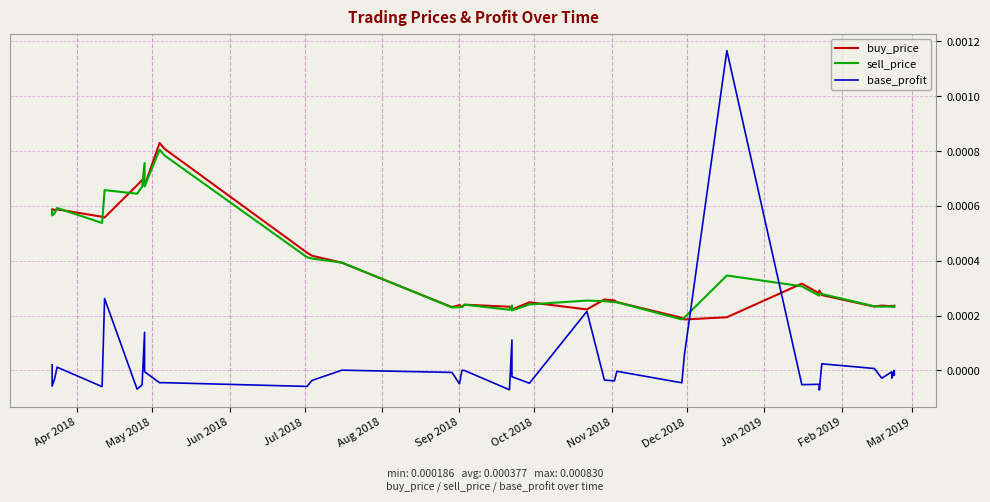

True or false: base_profit has more than 0 interior local peaks.

True